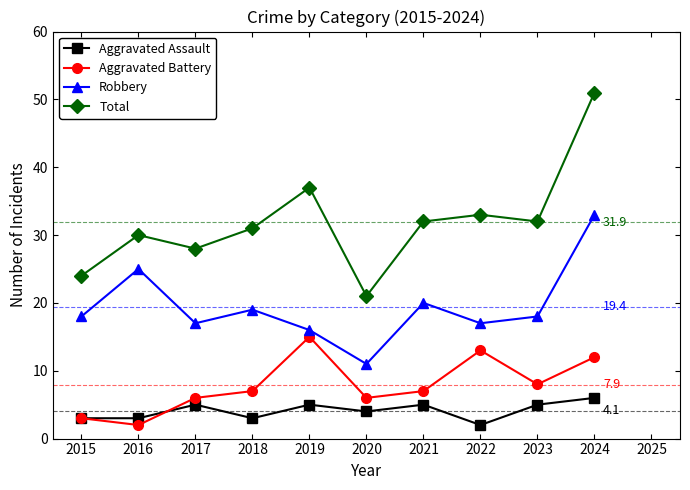

True or false: Aggravated Assault and Aggravated Battery intersect in this chart.

True